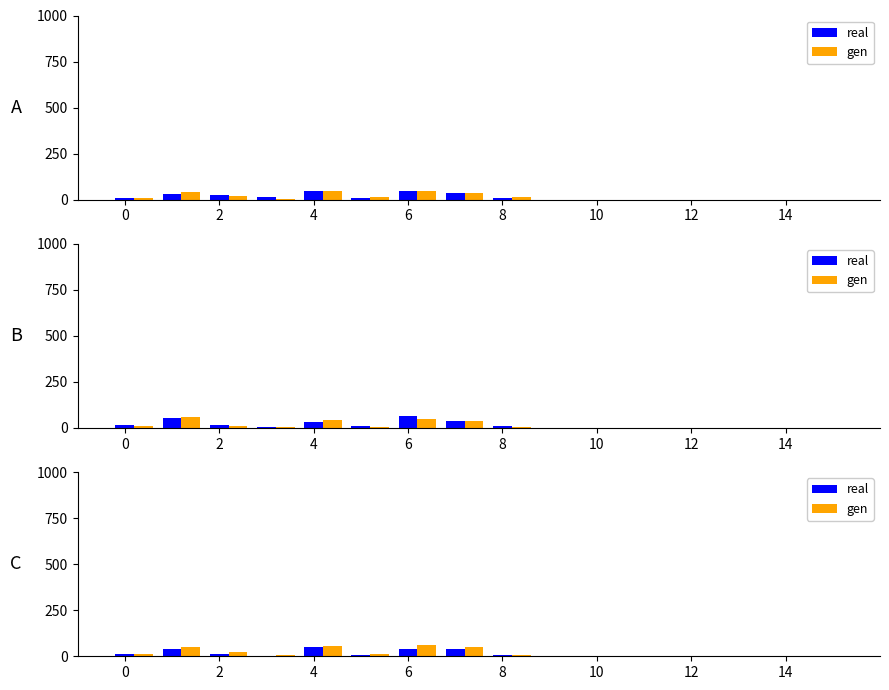

Which series has the largest total across all categories?

gen